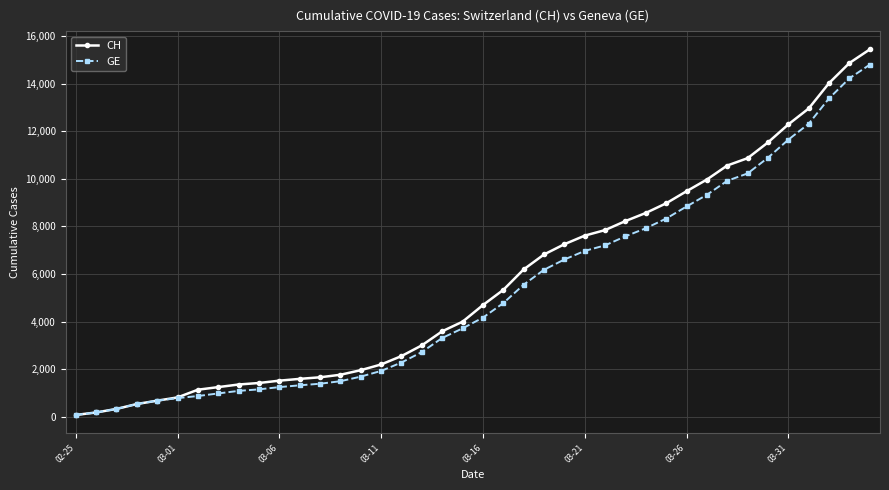

At how many categories does at least one series exceed 5776?

18